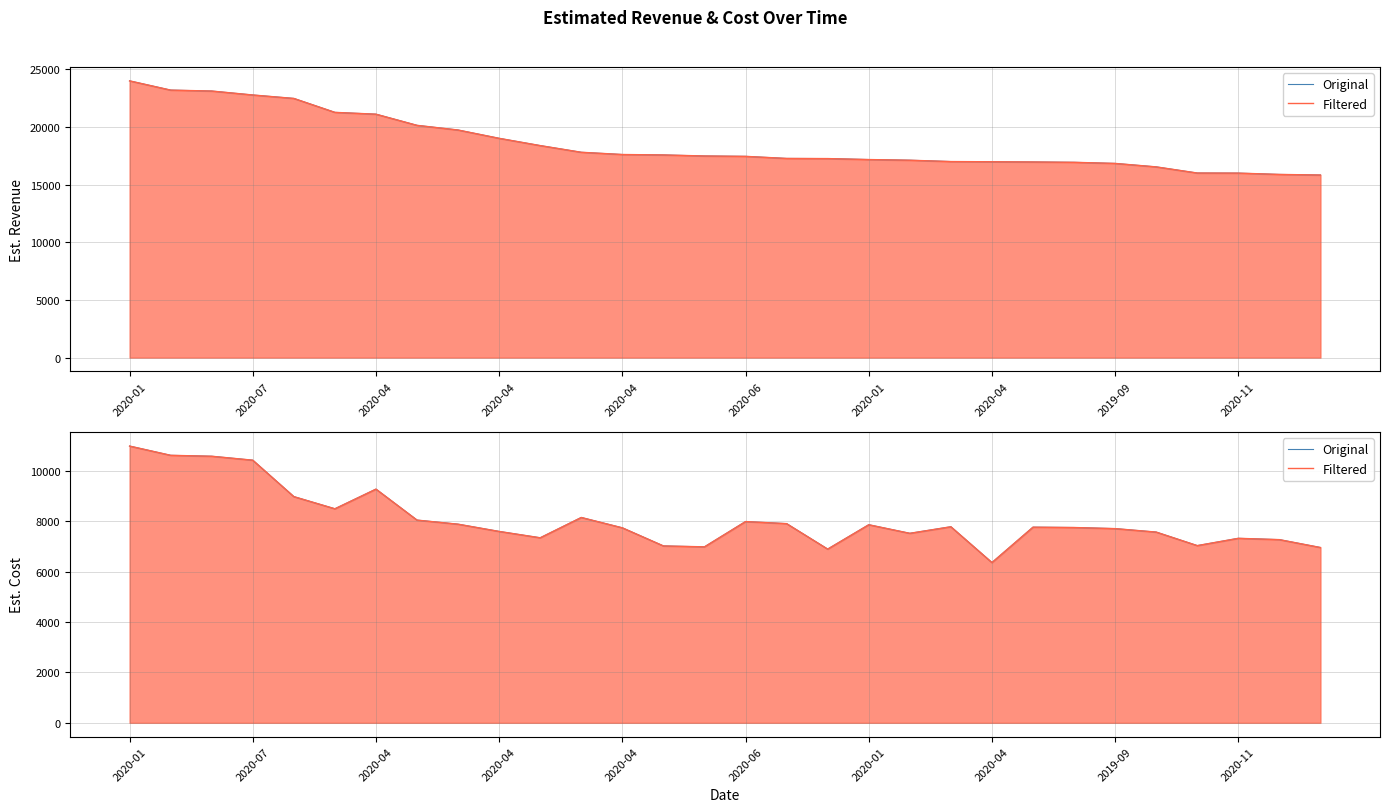

At how many categories does at least one series exceed 8225?

7